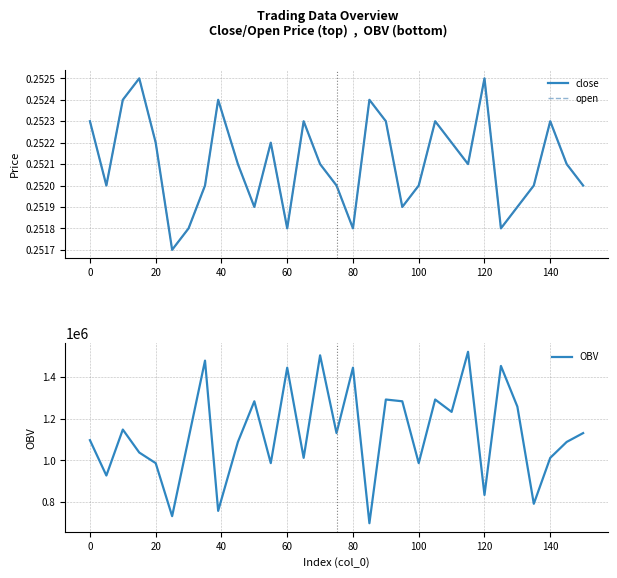

What is the lowest value of the OBV series?

699066.5